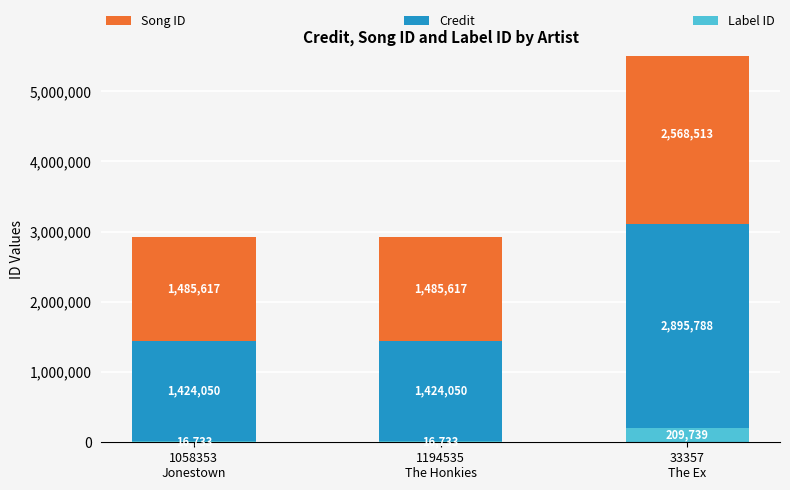

At which label does Label ID reach its peak?

33357
The Ex